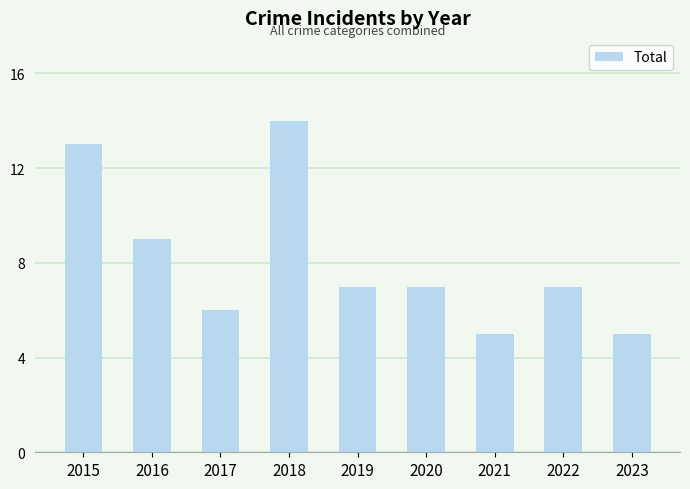

What is the difference between the maximum and minimum values?

9